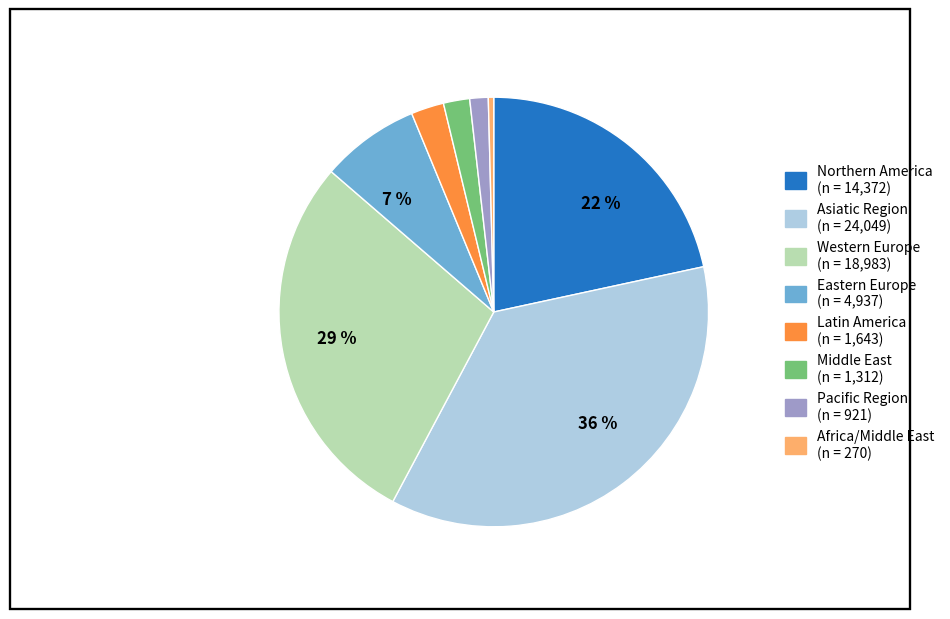

To the nearest percent, what is the difference between the largest and smallest slice percentages?

36%